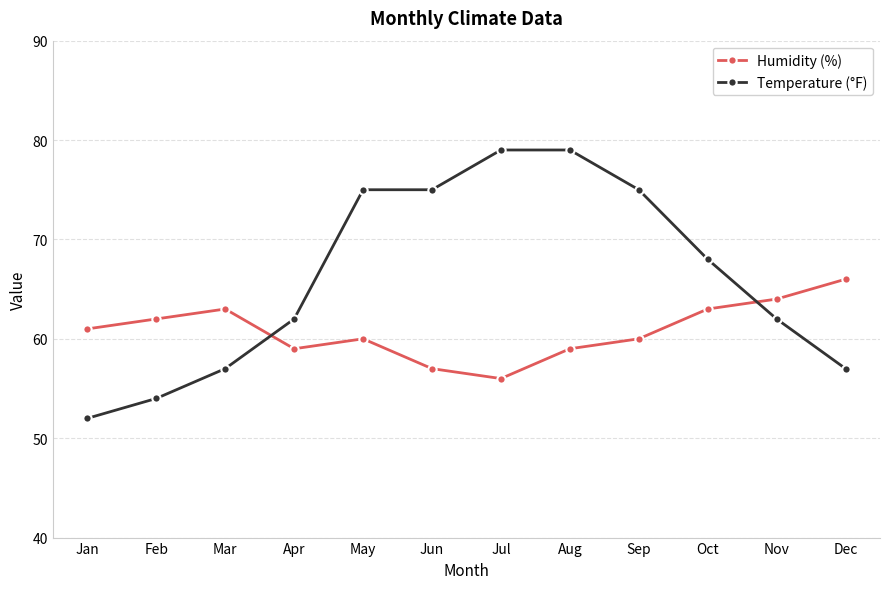

What is the highest value of the Temperature (°F) series?

79